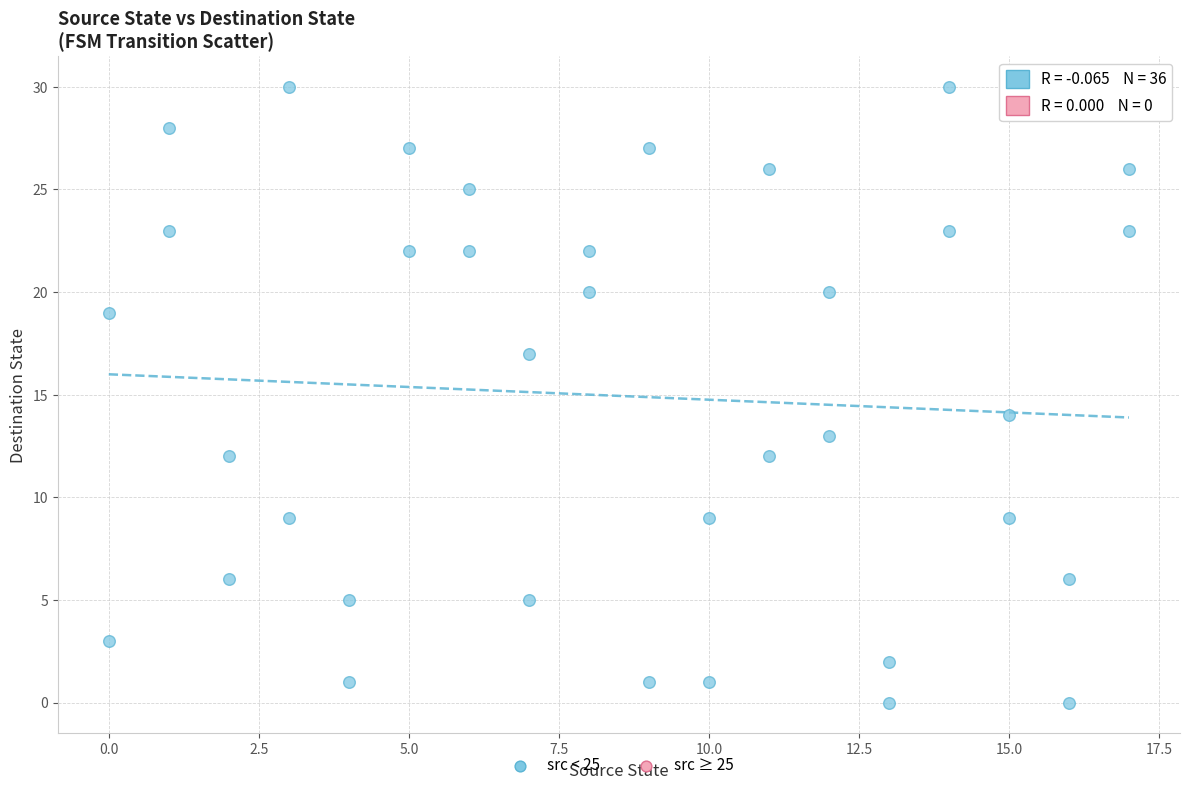

What Y value in the scatter plot is closest to 15?

14